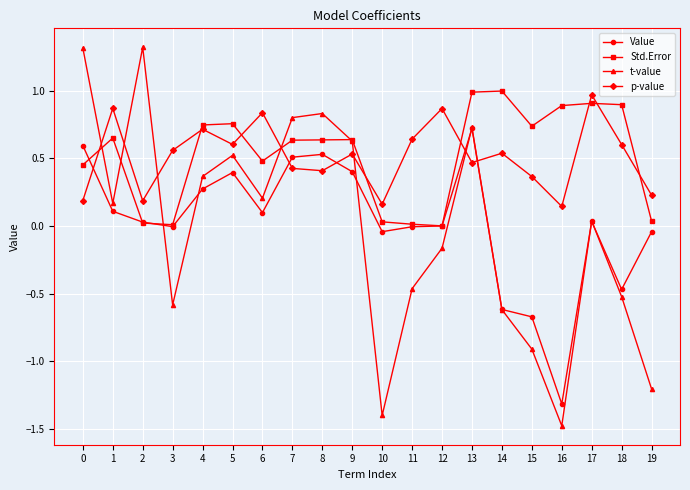

The p-value series shows 0.5 at 13. True or false?

True